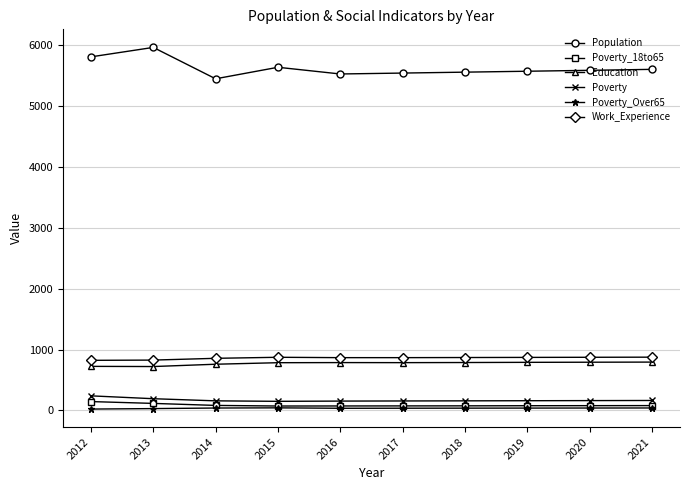

Does the chart display data point markers on the line(s)?

Yes